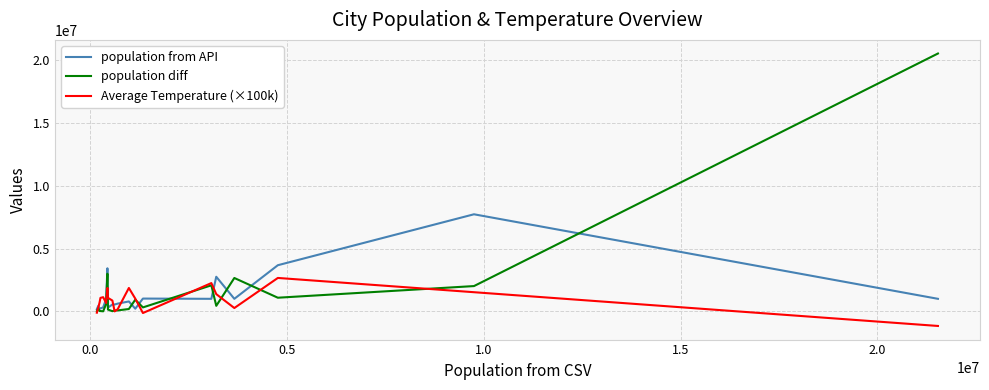

What is the highest value of the population diff series?

20542000.0